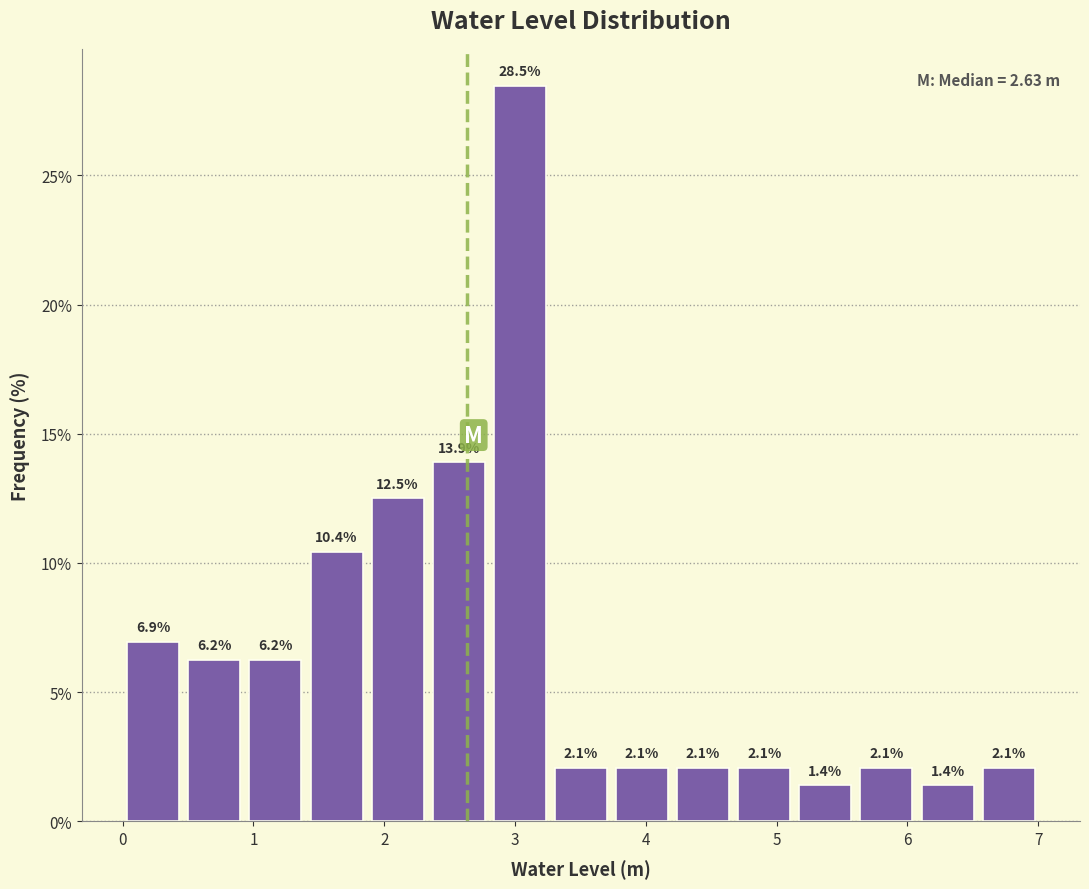

Reading left to right, transcribe this chart: for each bar, give the range it covers on the x-axis and its height. The bar edges are not printed on the chart, so give them approximately, as read against the axis.

0.0 to 0.5: 6.9
0.5 to 0.9: 6.2
0.9 to 1.4: 6.2
1.4 to 1.9: 10.4
1.9 to 2.3: 12.5
2.3 to 2.8: 13.9
2.8 to 3.3: 28.5
3.3 to 3.7: 2.1
3.7 to 4.2: 2.1
4.2 to 4.7: 2.1
4.7 to 5.1: 2.1
5.1 to 5.6: 1.4
5.6 to 6.1: 2.1
6.1 to 6.5: 1.4
6.5 to 7.0: 2.1